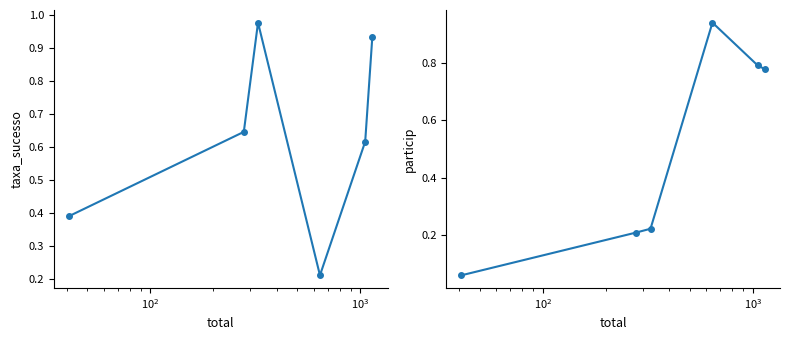

Count the number of data series in this chart.

2